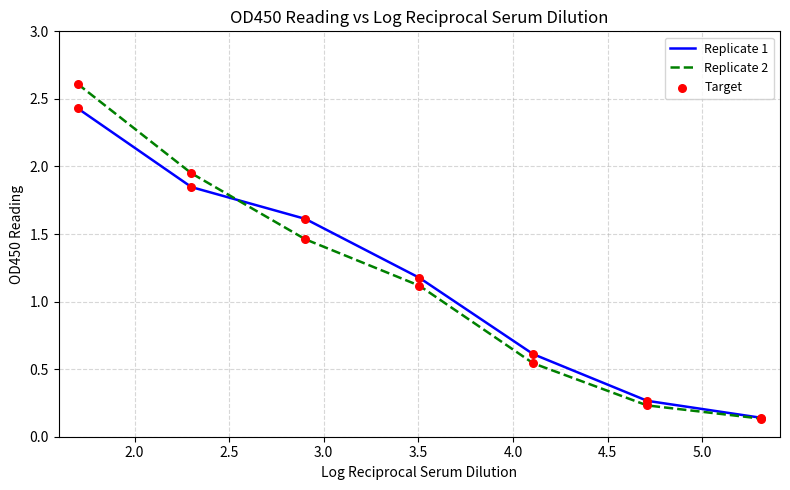

At how many categories does at least one series exceed 0?

7